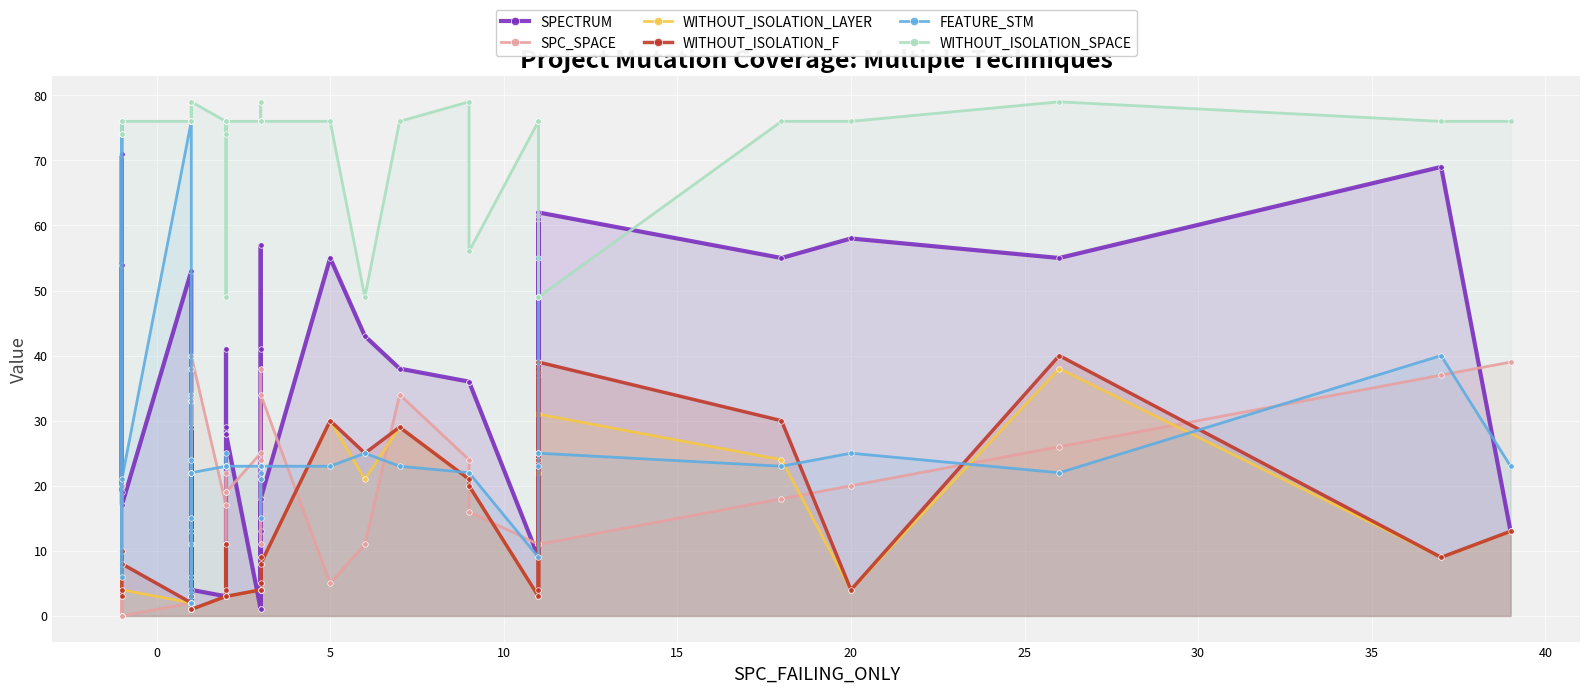

What is the value of the WITHOUT_ISOLATION_SPACE point at the 23rd from the left?

76